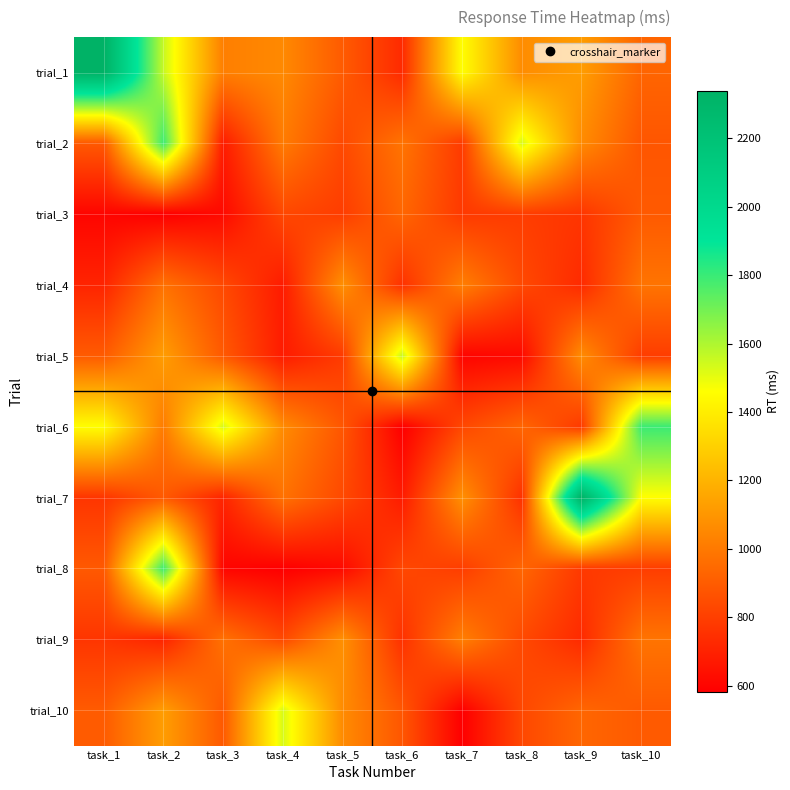

At which category is the sum across all series the highest?

task_2